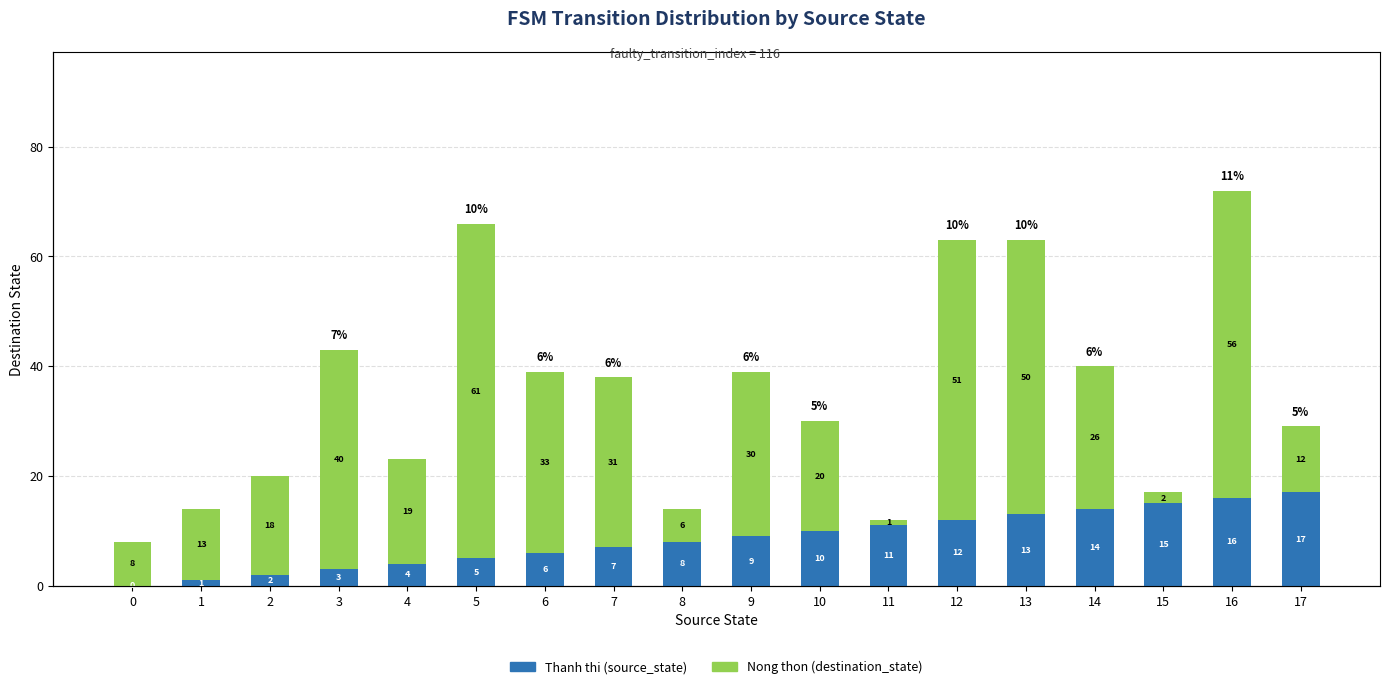

What is the total value across all series at 7?

38